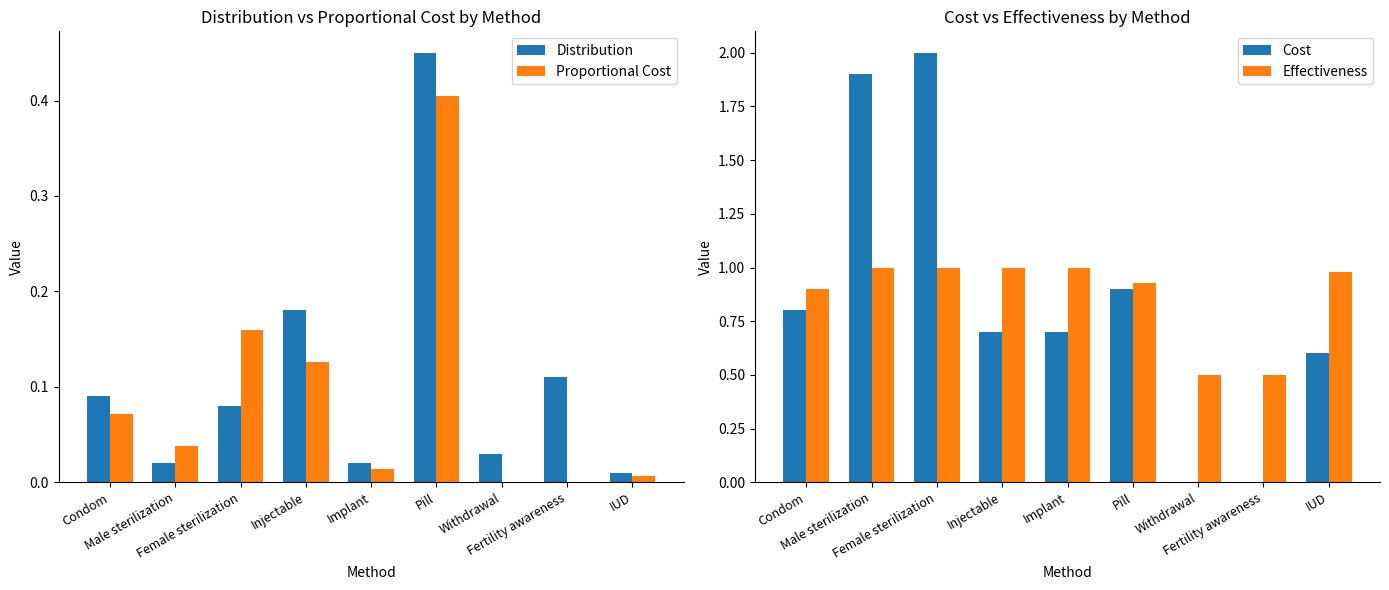

What is the total value across all series at Pill?

2.7